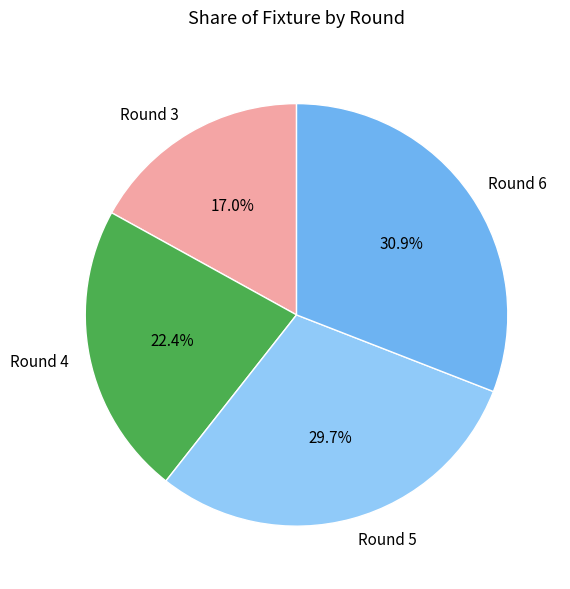

What is the smallest slice in the pie chart?

Round 3